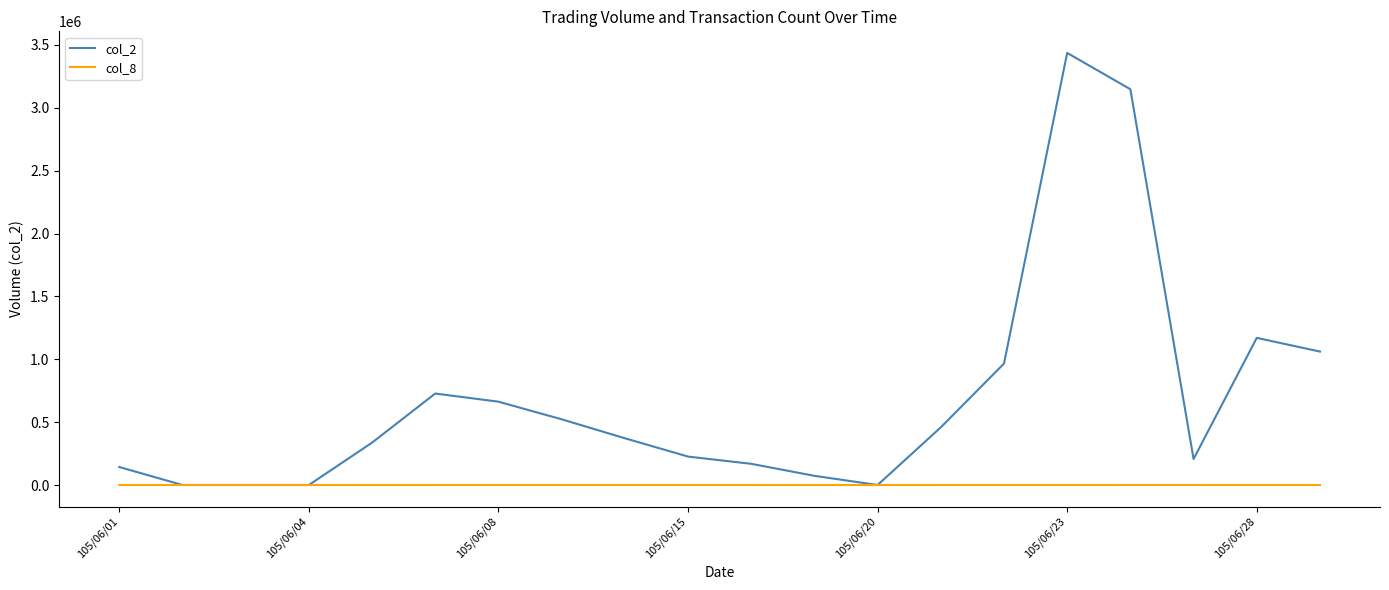

What is the difference between the maximum and minimum values in the col_8 series?

71